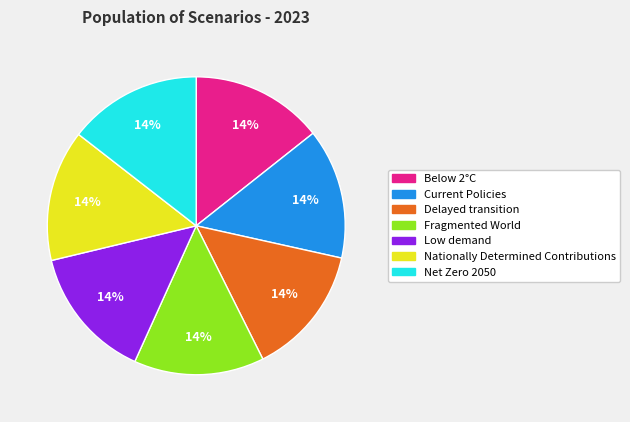

True or false: Below 2°C accounts for 14% of the total.

True